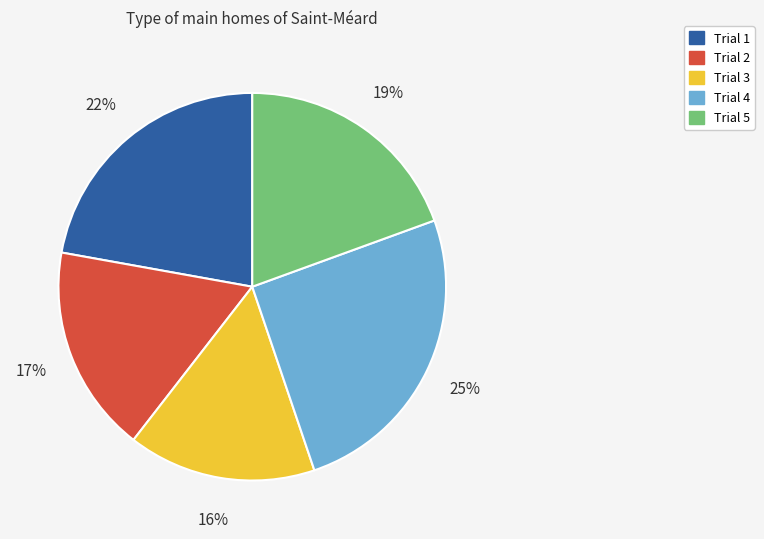

Does Trial 1 represent more than half of the total?

No